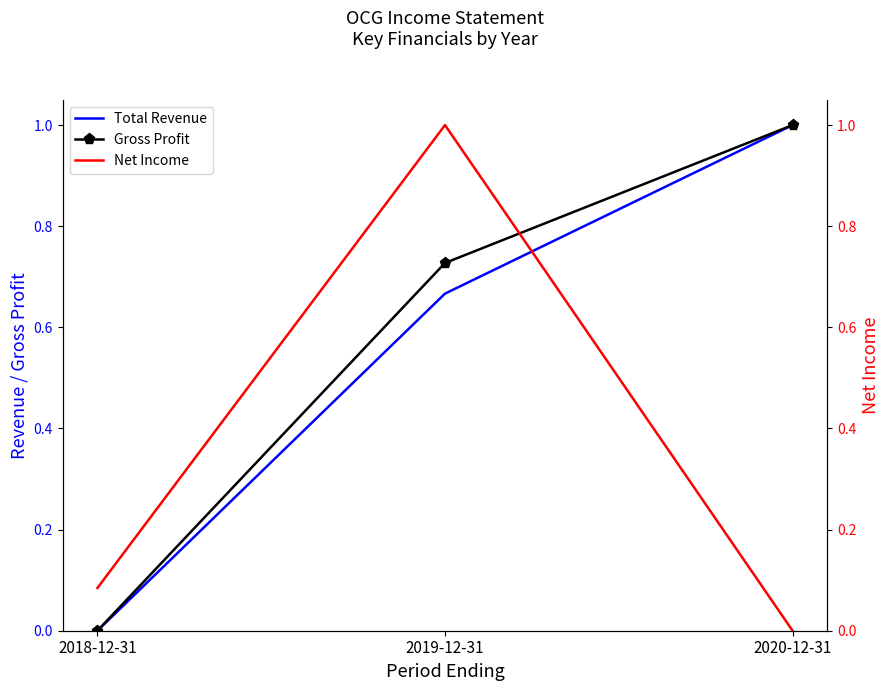

The value of Net Income at 2019-12-31 is 0.5. True or false?

False